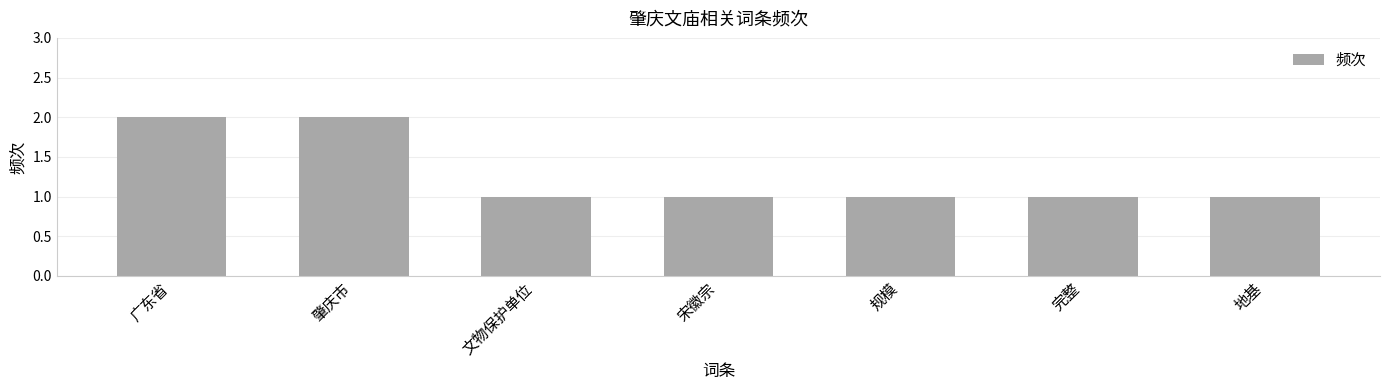

Are the bars grouped side by side (vs. stacked)?

No